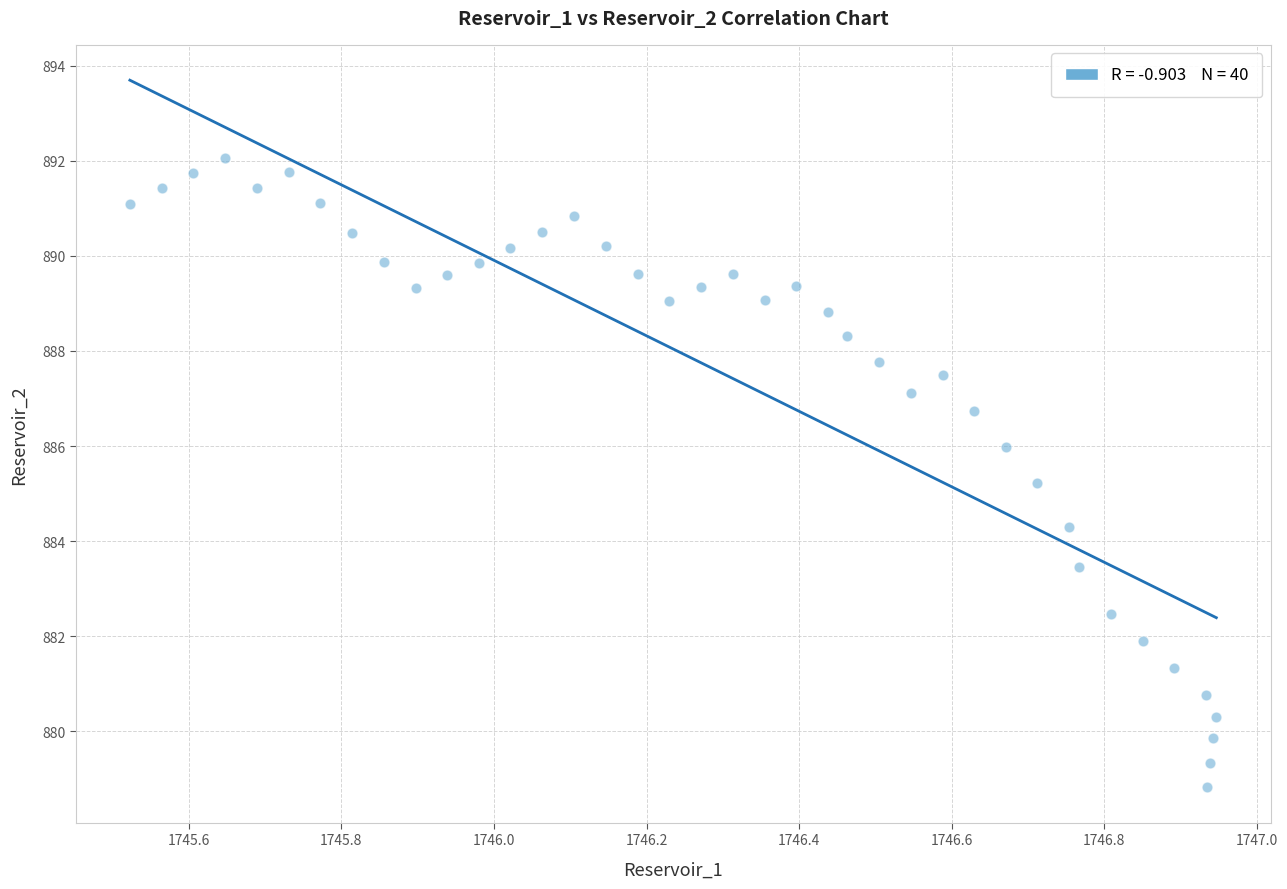

What Y value in the scatter plot is closest to 885?

885.2